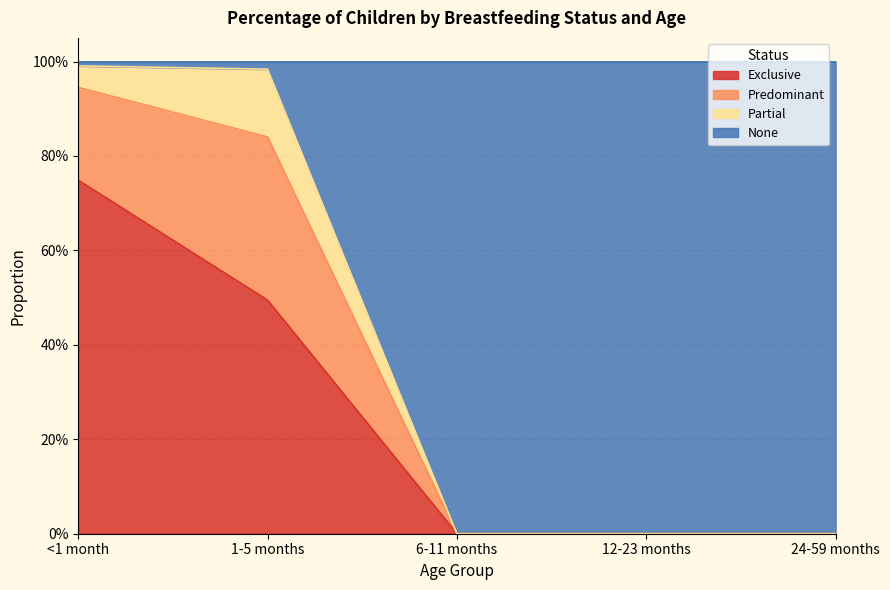

Does the chart display data point markers on the line(s)?

No